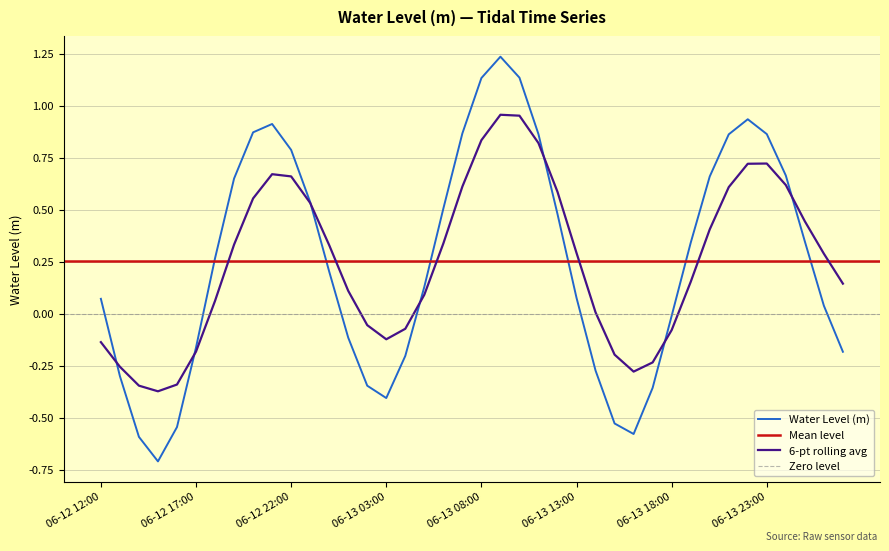

What is the minimum value shown in the chart?

-0.7